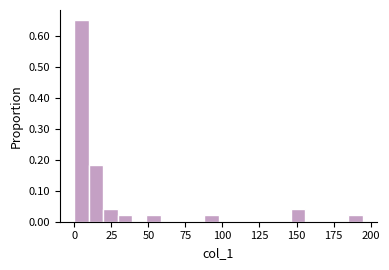

Around what value on the x-axis is the tallest bar? Give the approximate position of its centre, as read against the axis.

5